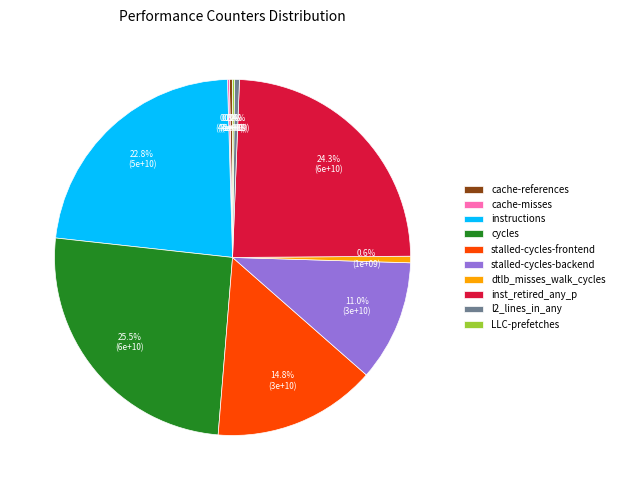

Which has a higher value, instructions or cache-references?

instructions